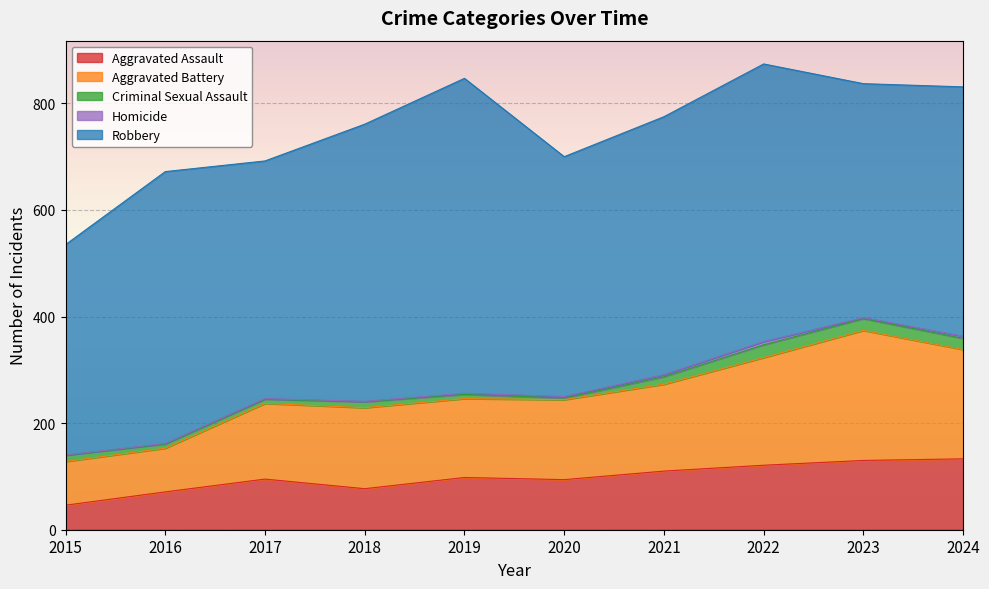

Does the chart display data point markers on the line(s)?

No